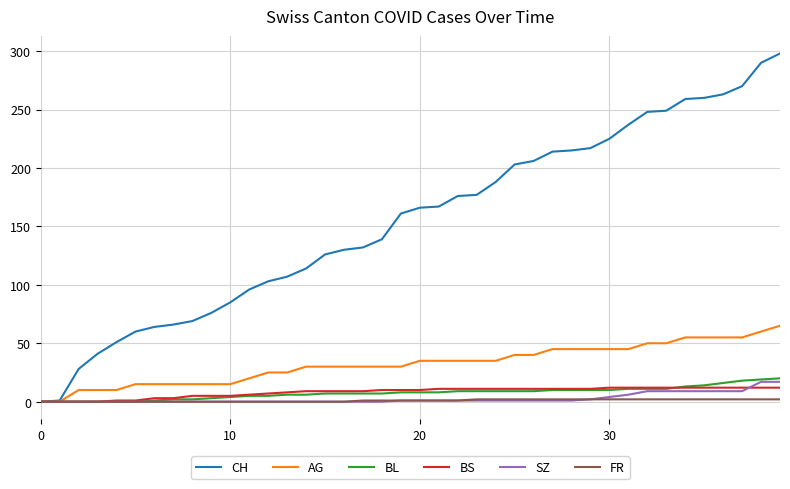

Which series has the widest spread of values?

CH